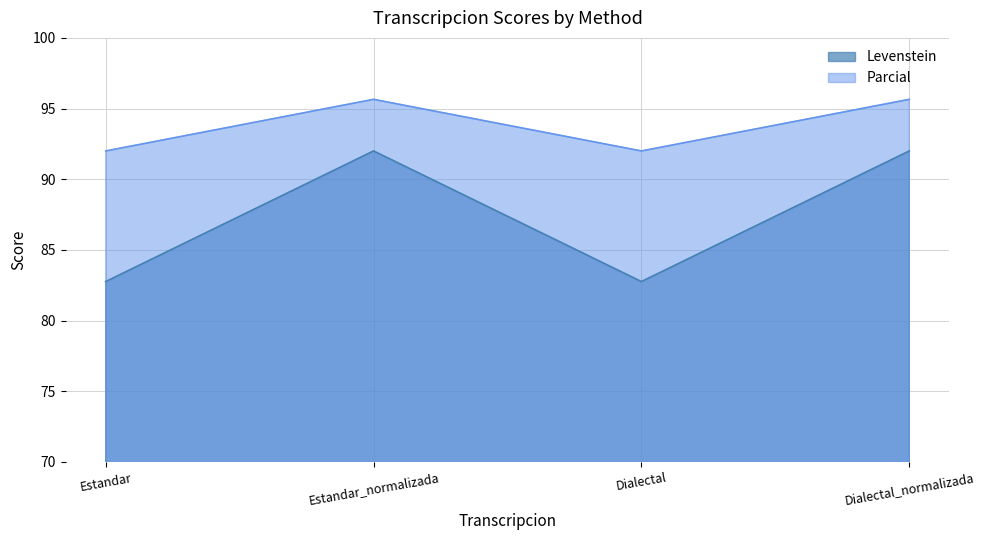

At which category is the sum across all series the highest?

Estandar_normalizada